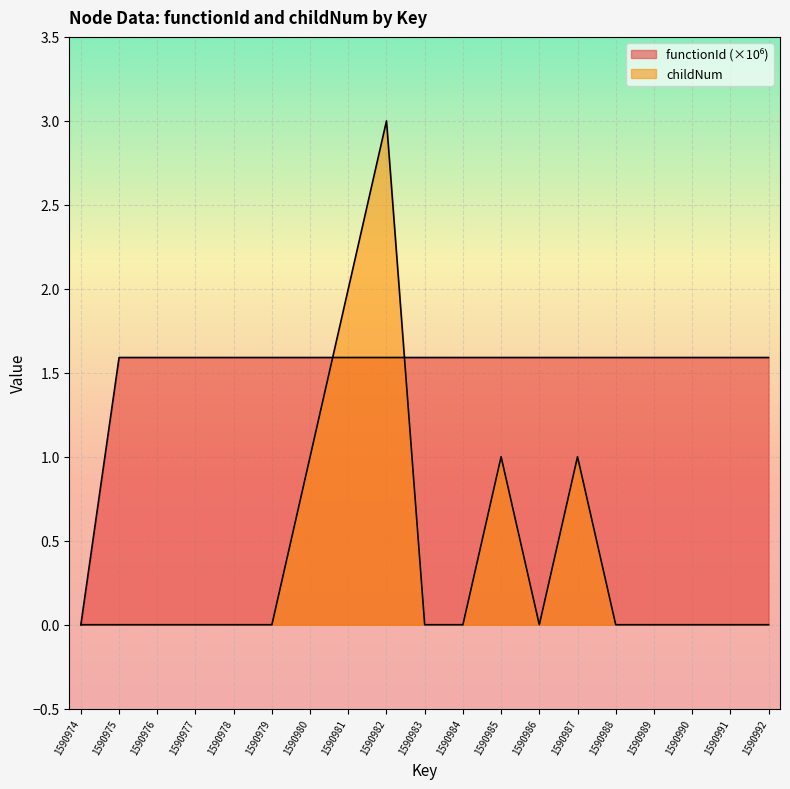

What is the value of the functionId point at the 6th from the left?

1.6